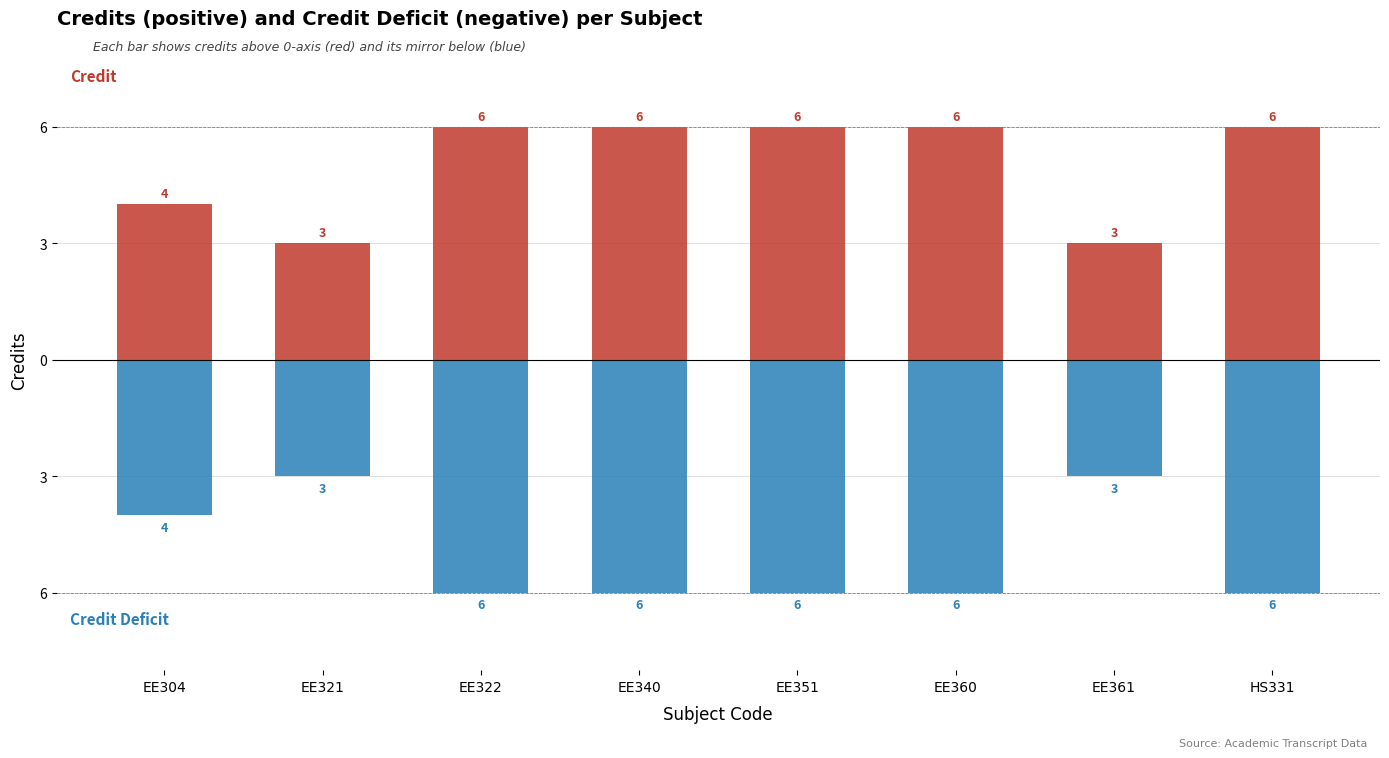

The value of Credit Deficit (mirrored) at EE321 is -3. True or false?

True